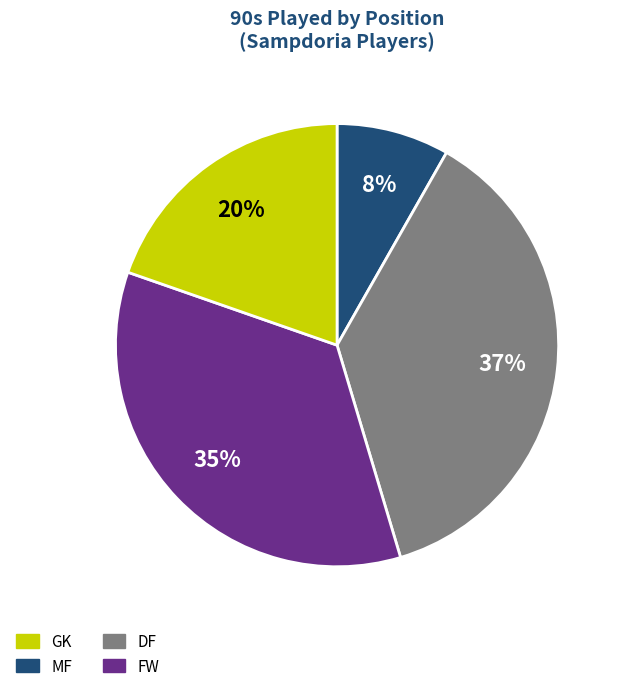

Is there a majority slice in this chart?

No